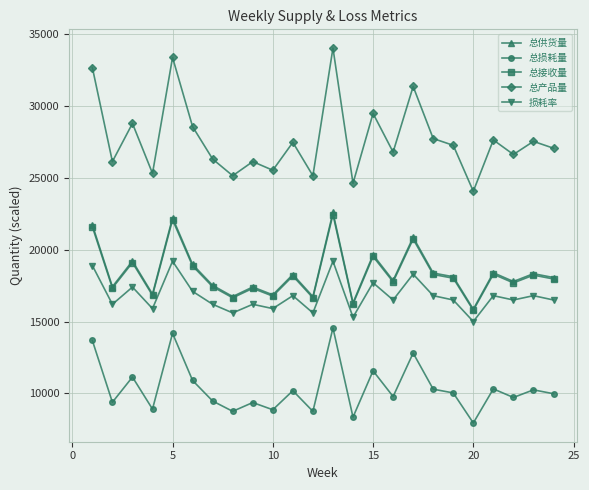

Is this an area chart (filled region under the line)?

No